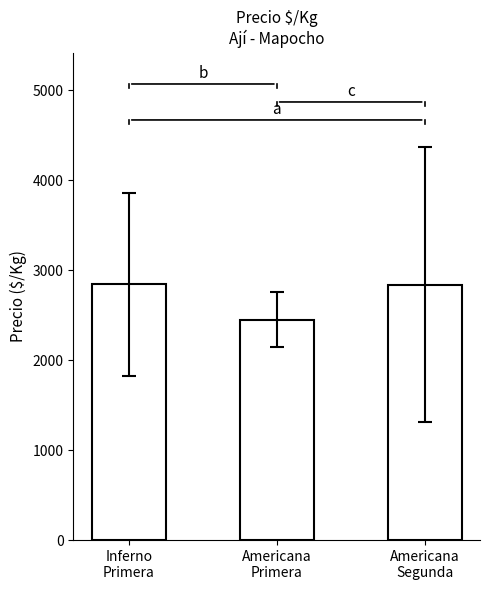

What position from the right is Inferno
Primera?

3